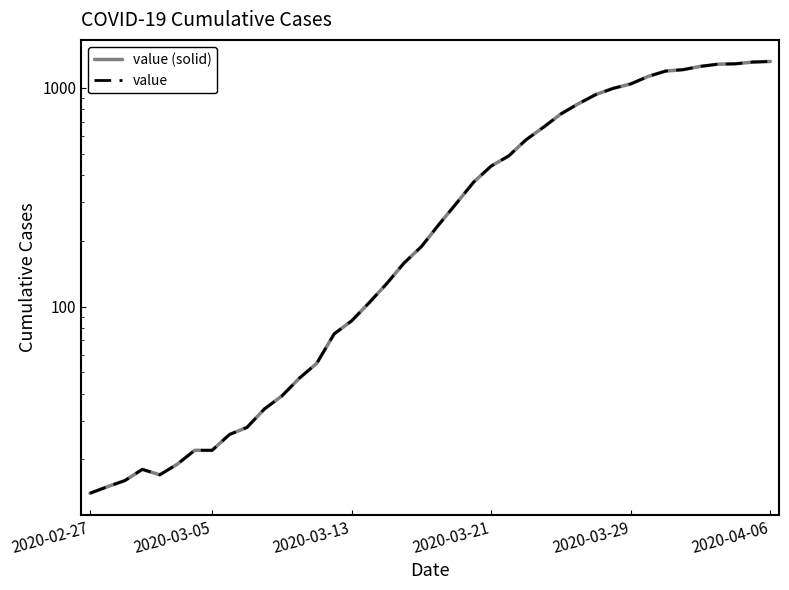

True or false: value (solid) has a value of 932 at 29.

True